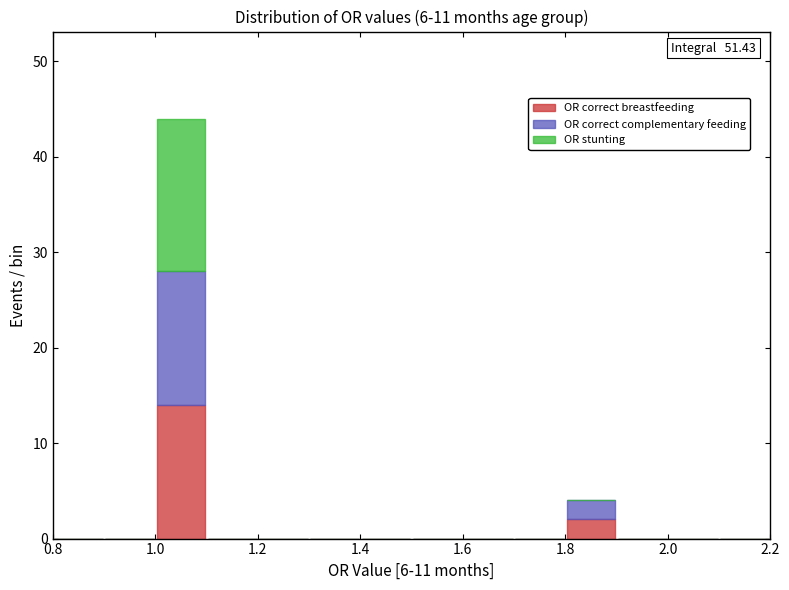

Which range on the x-axis has the tallest stacked bar (by total height)?

1.0 to 1.1